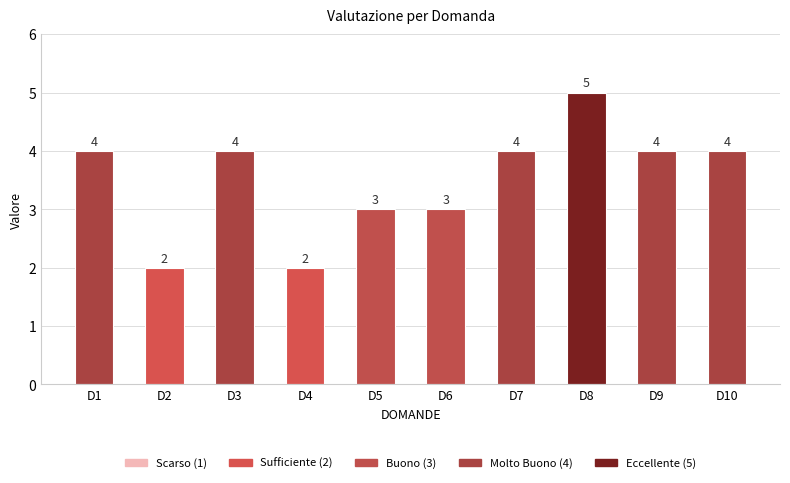

Is it true that the value at D7 is 4?

True